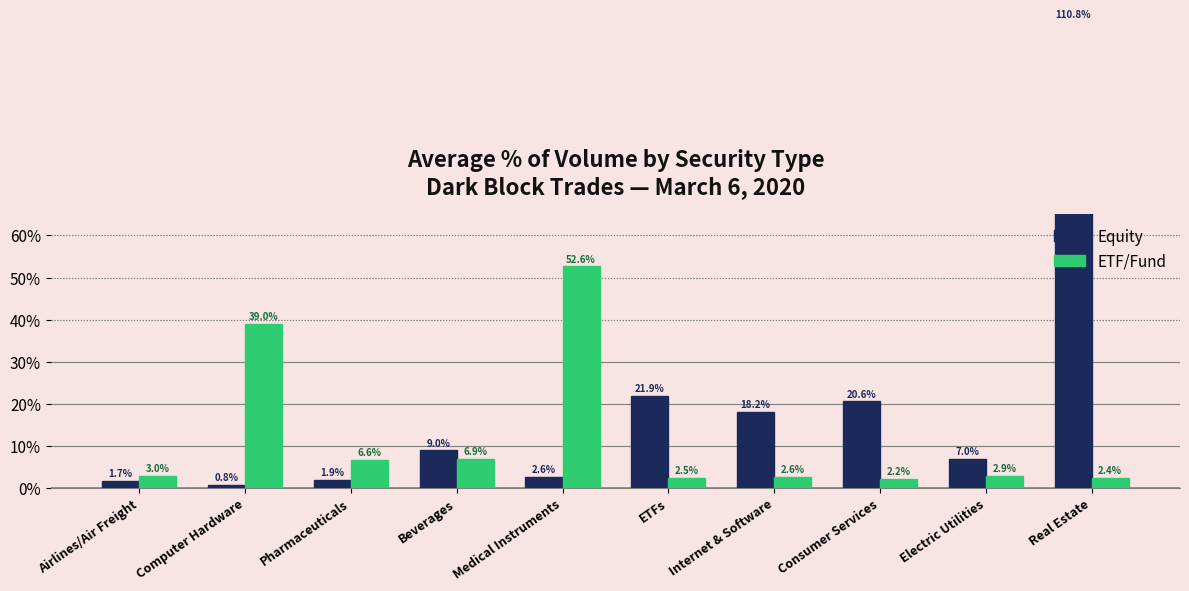

Rank the series by their average value, from lowest to highest.

ETF/Fund, Equity